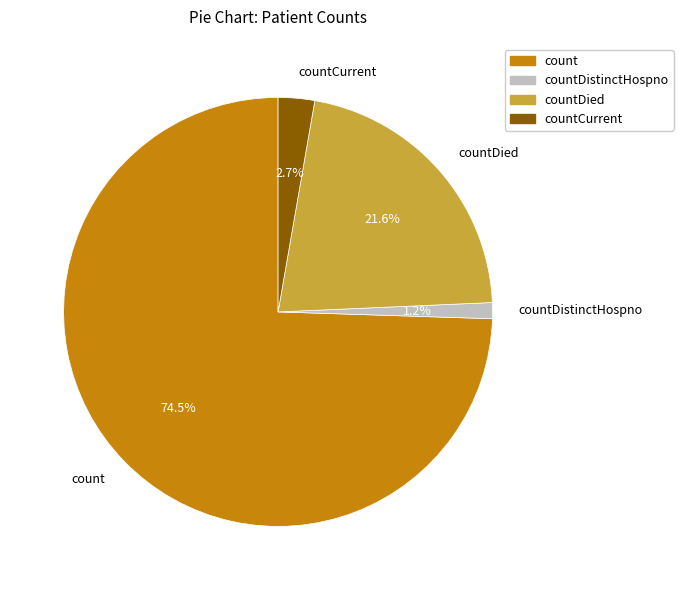

To the nearest percent, what is the average slice percentage?

25%